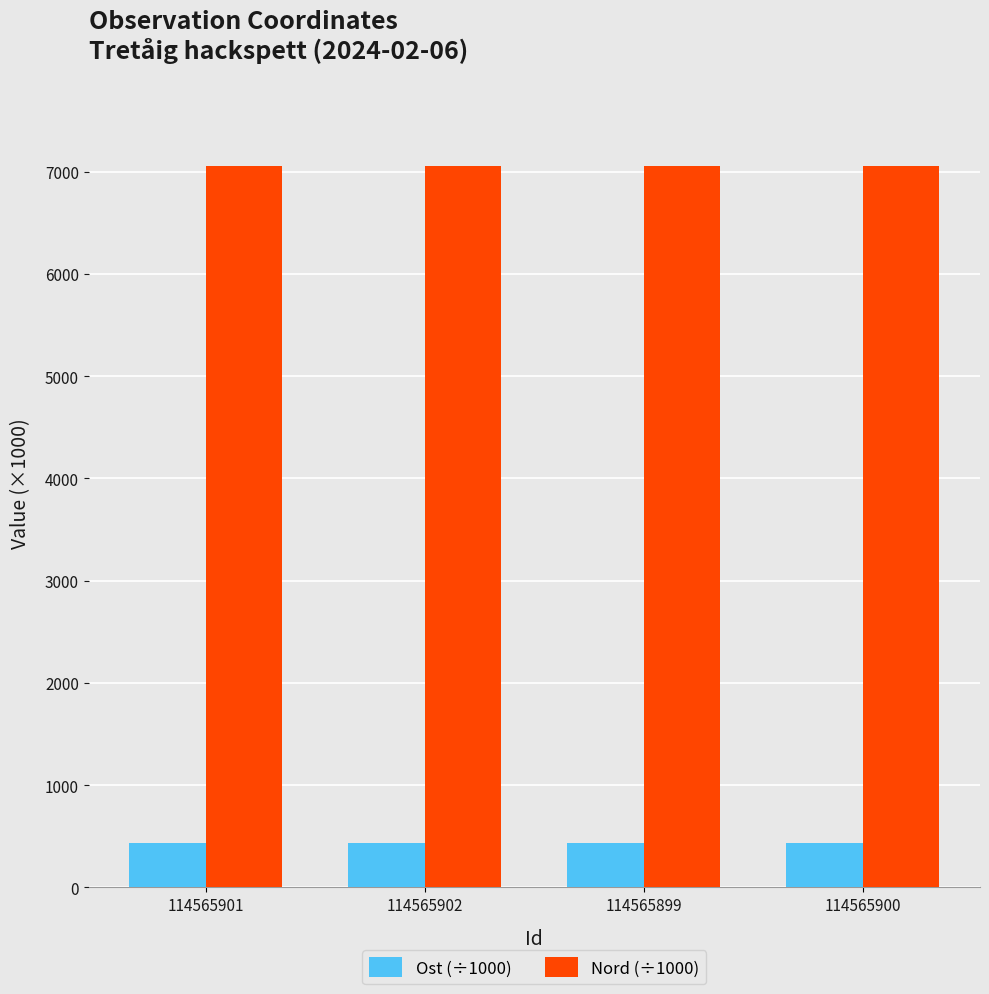

What is the average value of the Ost (÷1000) series?

430.7